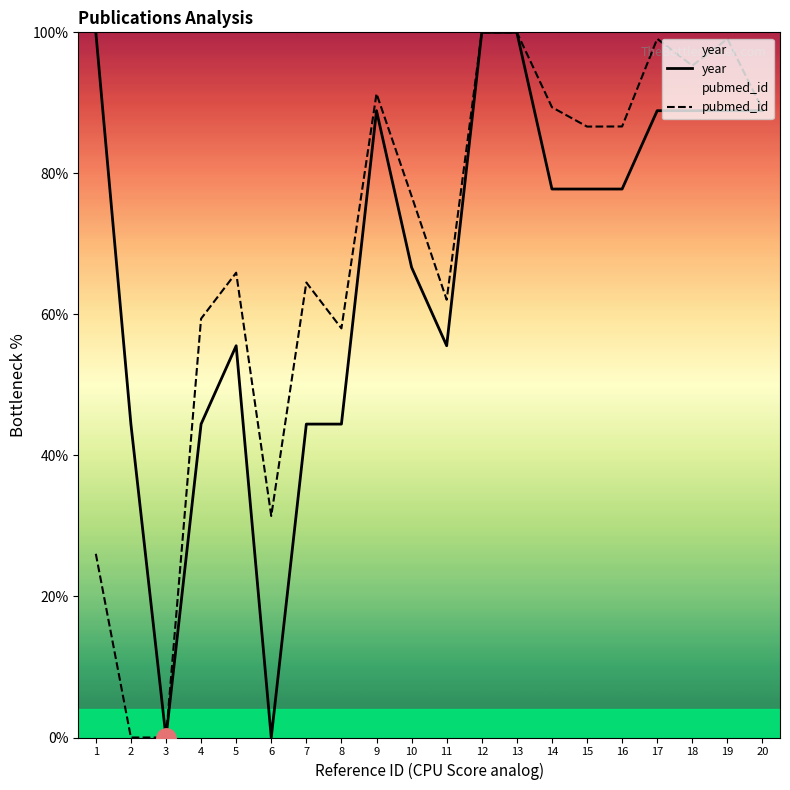

True or false: year has more than 1 interior local peaks.

True